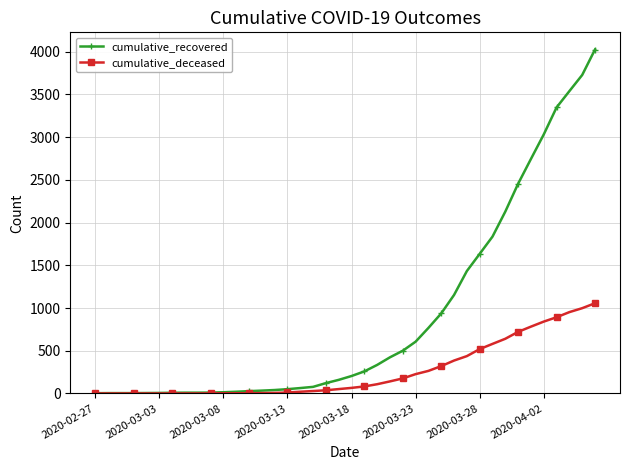

What is the highest value of the cumulative_deceased series?

1056